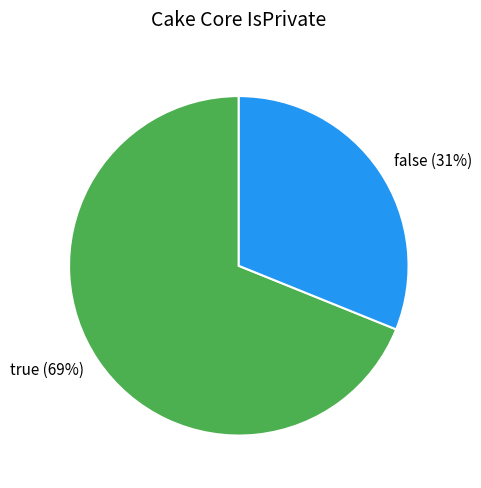

Is it true that true is 69% of the pie?

True